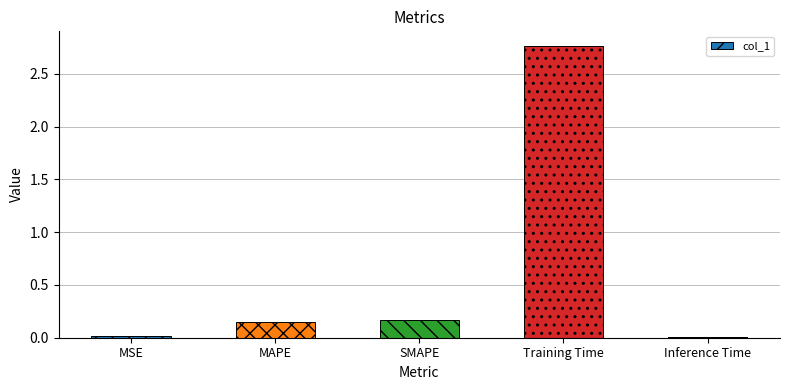

What is the change in value from SMAPE to Training Time?

+2.6